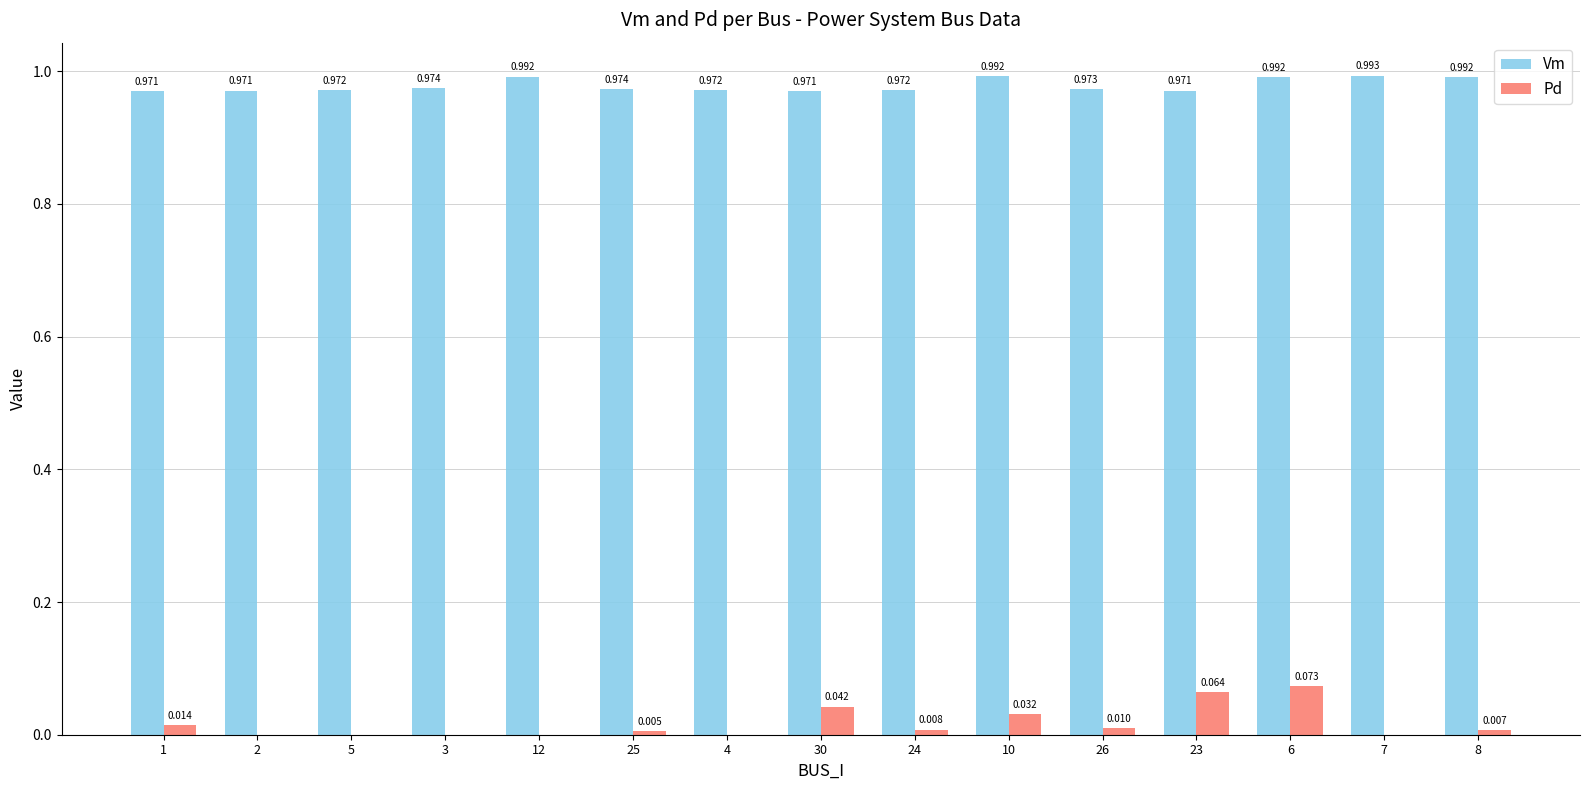

Between 2 and 7, which series saw the biggest shift?

Vm